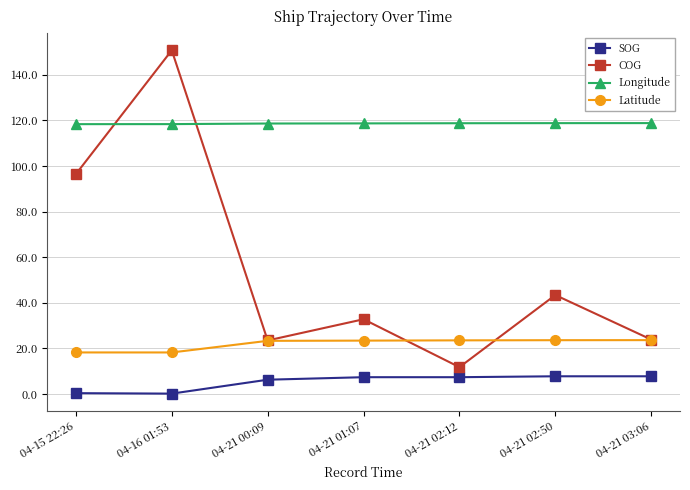

Which series changed the most between 04-16 01:53 and 04-21 02:50?

COG